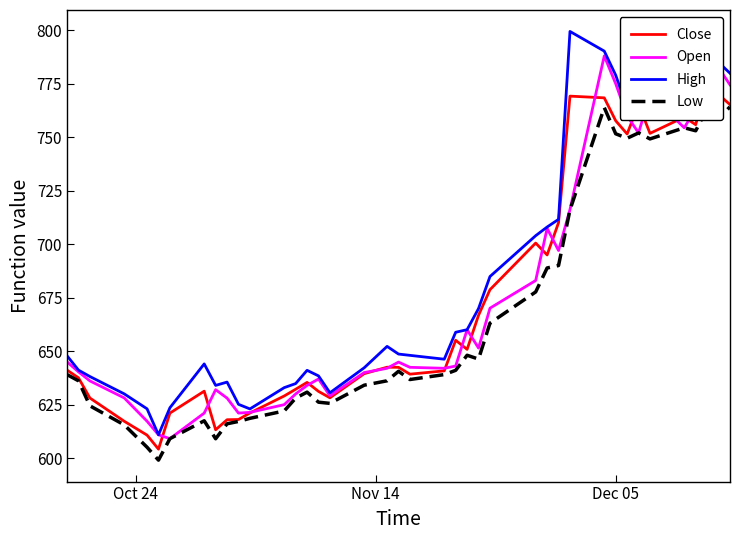

Count the number of data series in this chart.

4